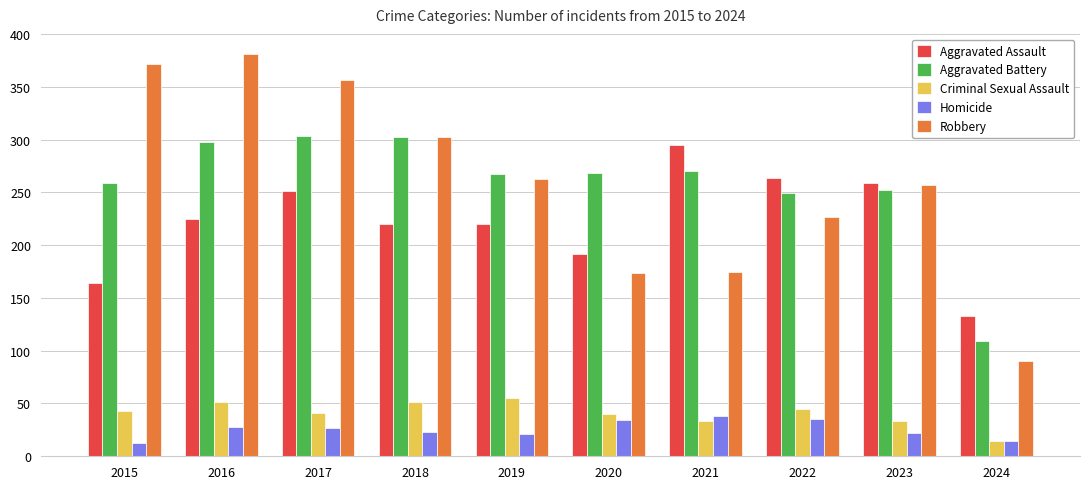

List the series in order of their peak value, lowest first.

Homicide, Criminal Sexual Assault, Aggravated Assault, Aggravated Battery, Robbery